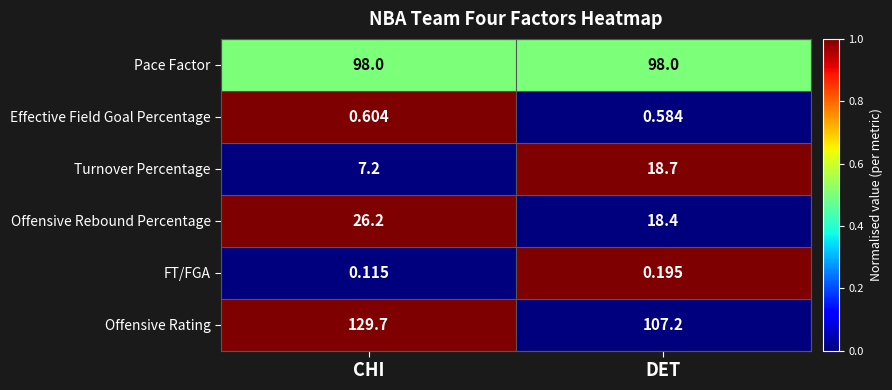

Between CHI and DET, which series saw the biggest shift?

Offensive Rating